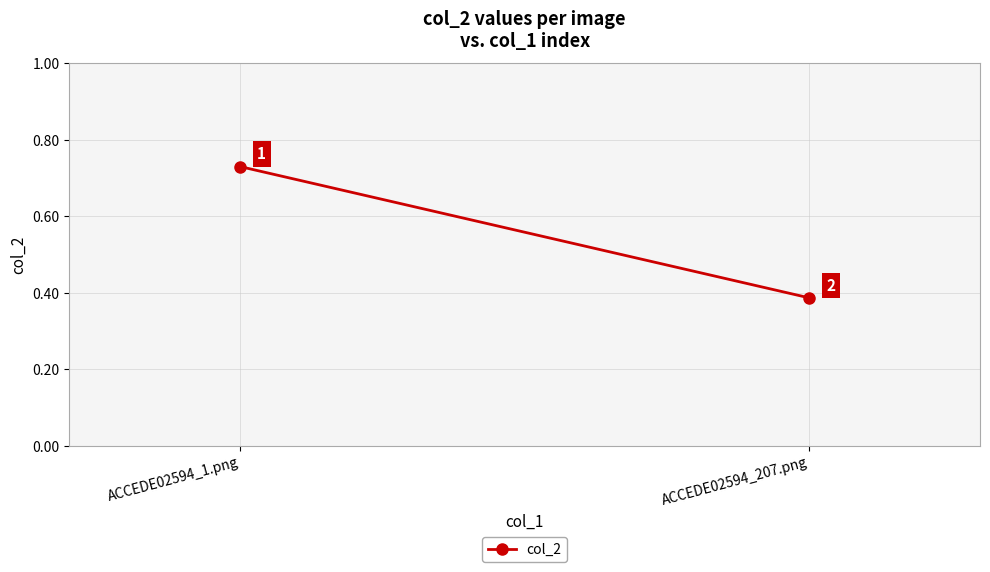

What value does the data have at ACCEDE02594_207.png?

0.4